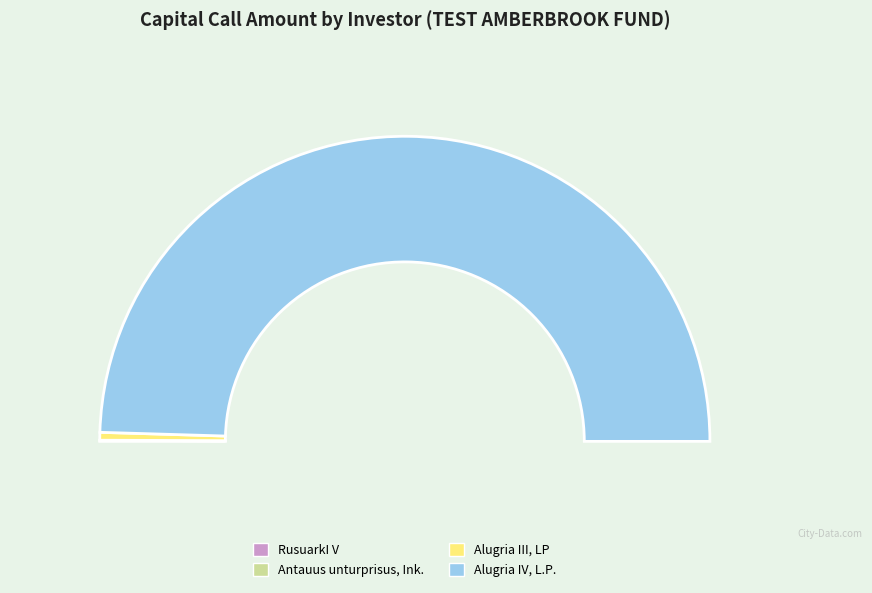

The RusuarkI V slice represents 7% of the pie. True or false?

False